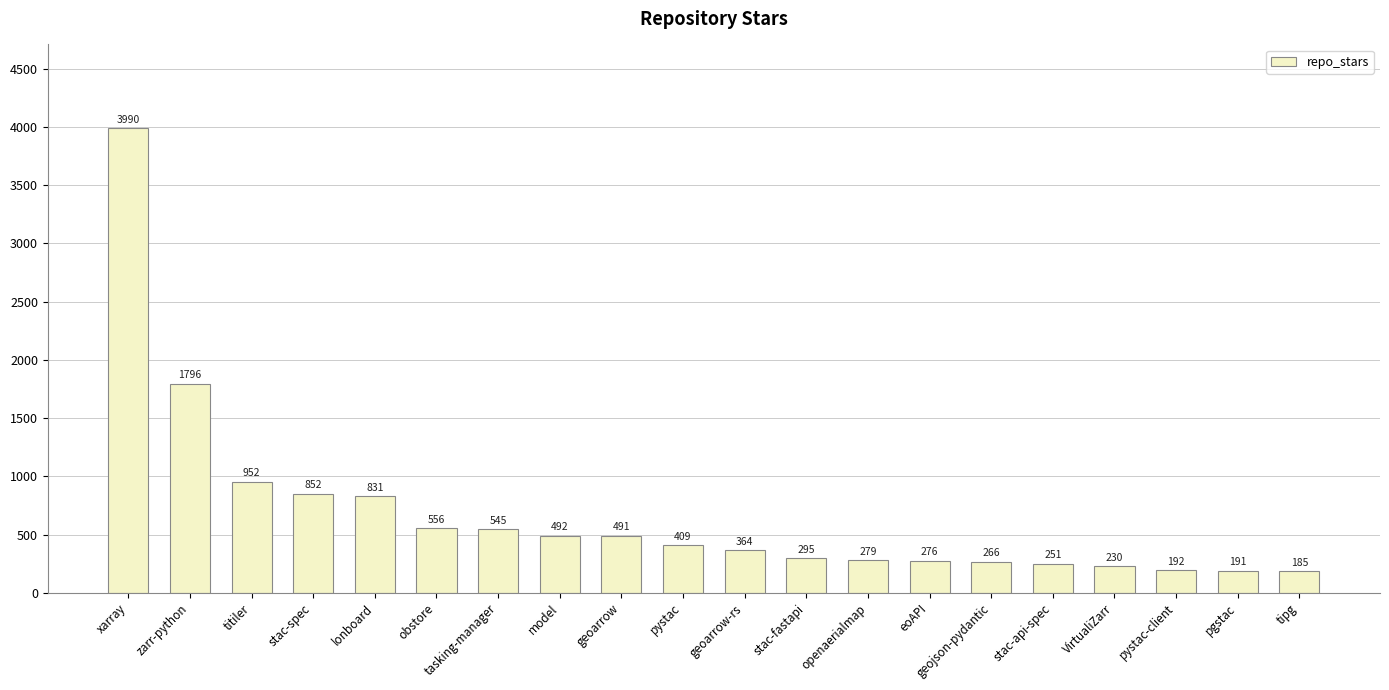

What is the greatest value displayed?

3990